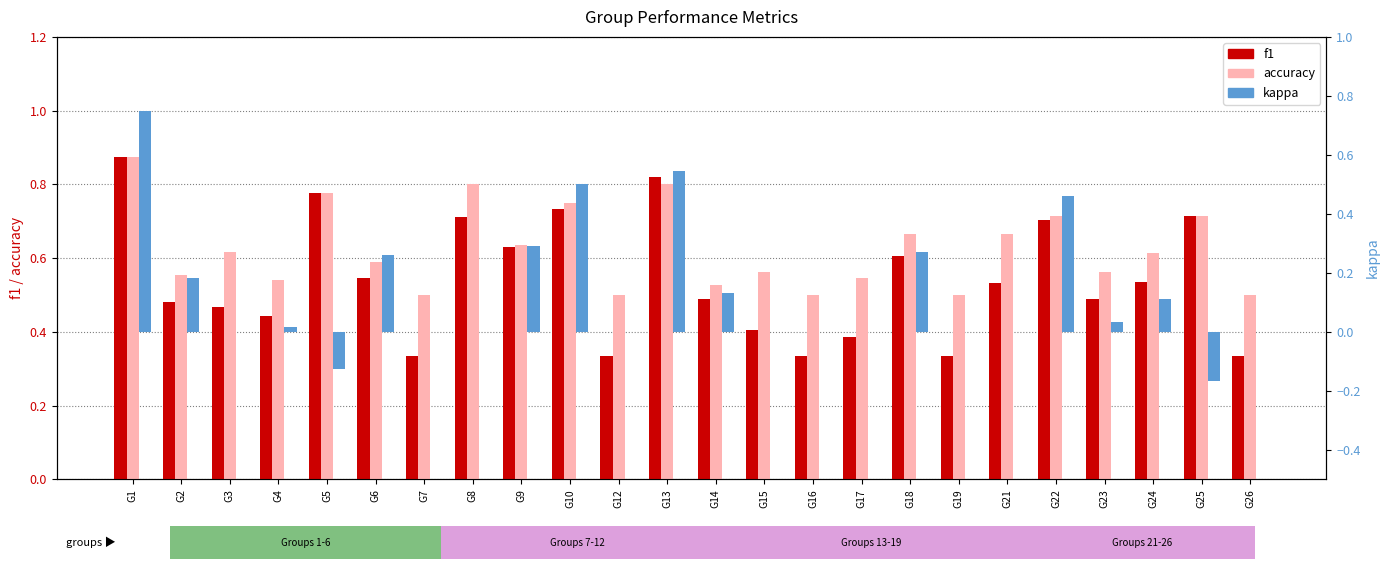

Which series has the largest total across all categories?

accuracy